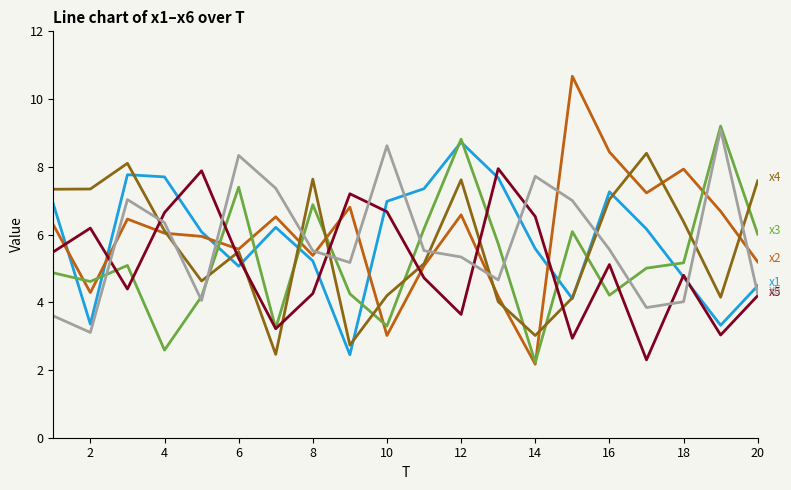

What is the smallest value displayed?

2.2